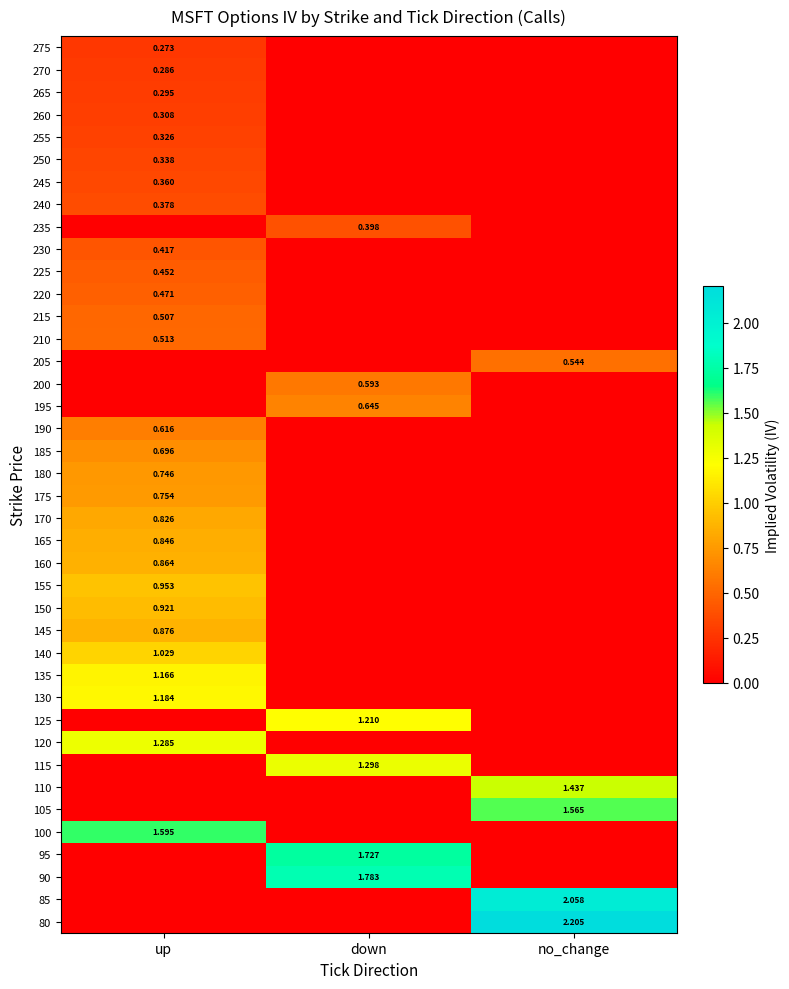

True or false: 170 has a value of -0.4 at down.

False